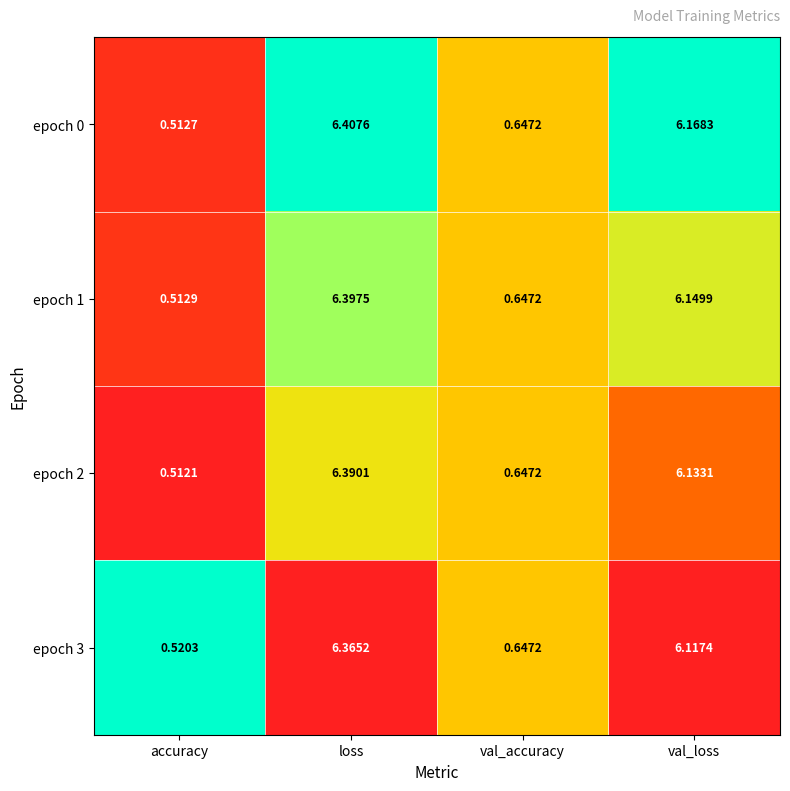

Rank the categories by epoch 2 value from lowest to highest.

accuracy, val_accuracy, val_loss, loss